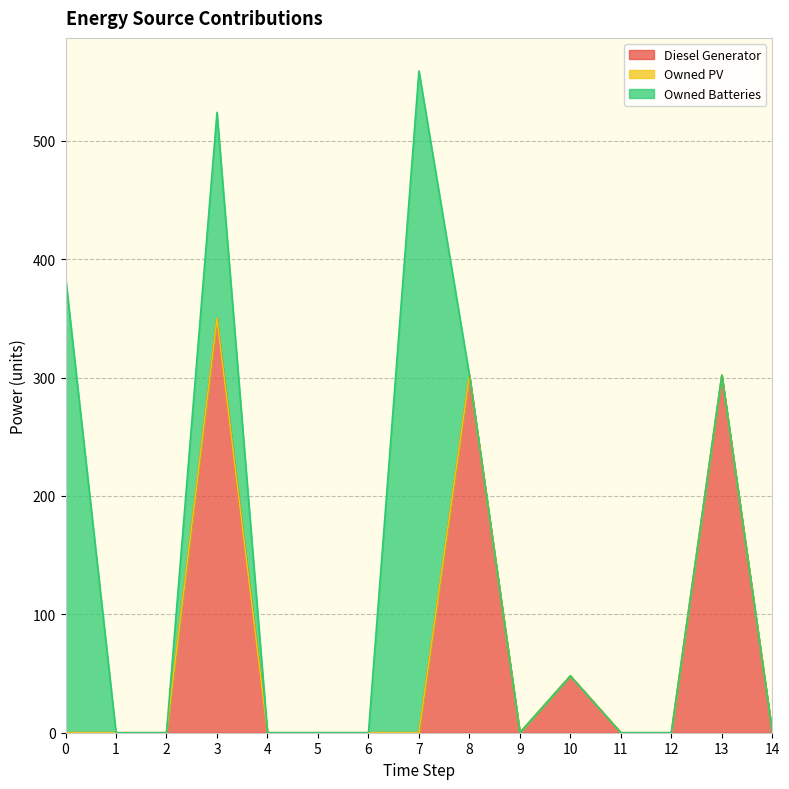

How many data points does each series have?

15